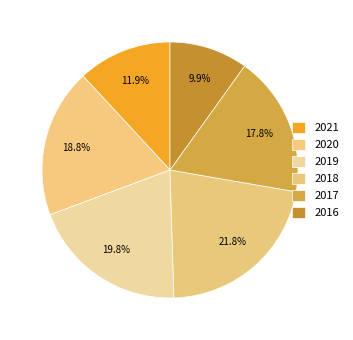

To the nearest percent, what portion does 2017 represent?

18%